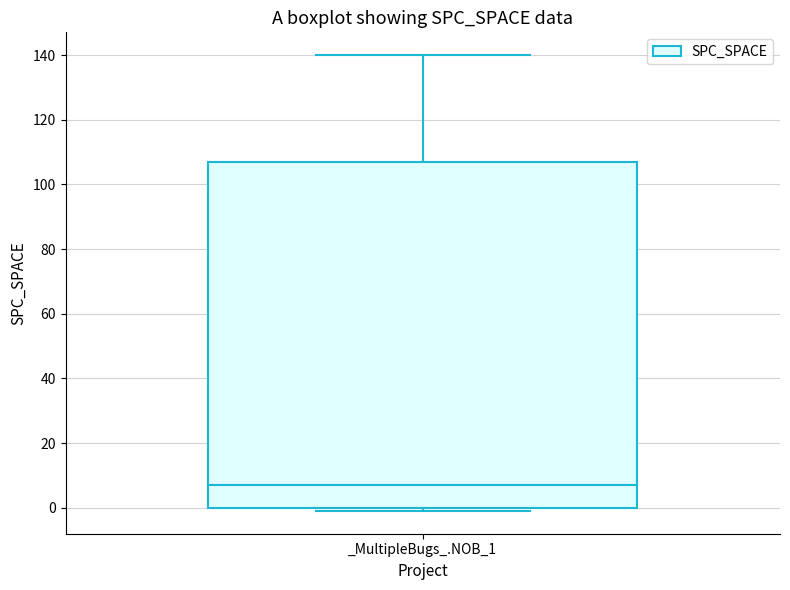

Transcribe this box plot: give where the median line is, the range the box spans, and where the two whiskers end, as read against the y-axis. The values are not printed on the chart, so give them approximately, as read against the axis.

median 8, box 0 to 108, whiskers 0 (just below the box's lower edge) to 140